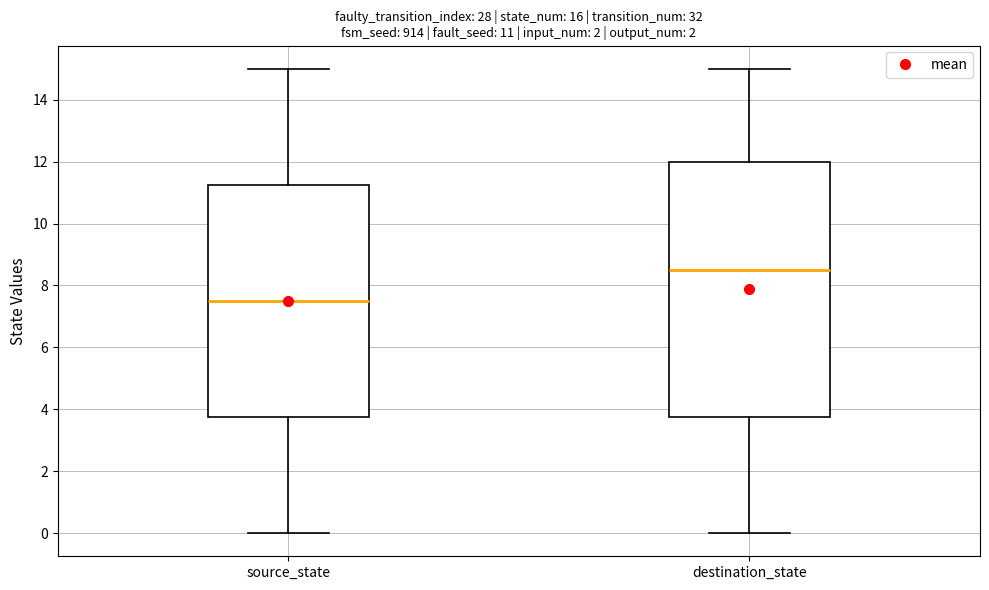

Comparing the boxes themselves (not the whiskers), which one is the tallest?

destination_state